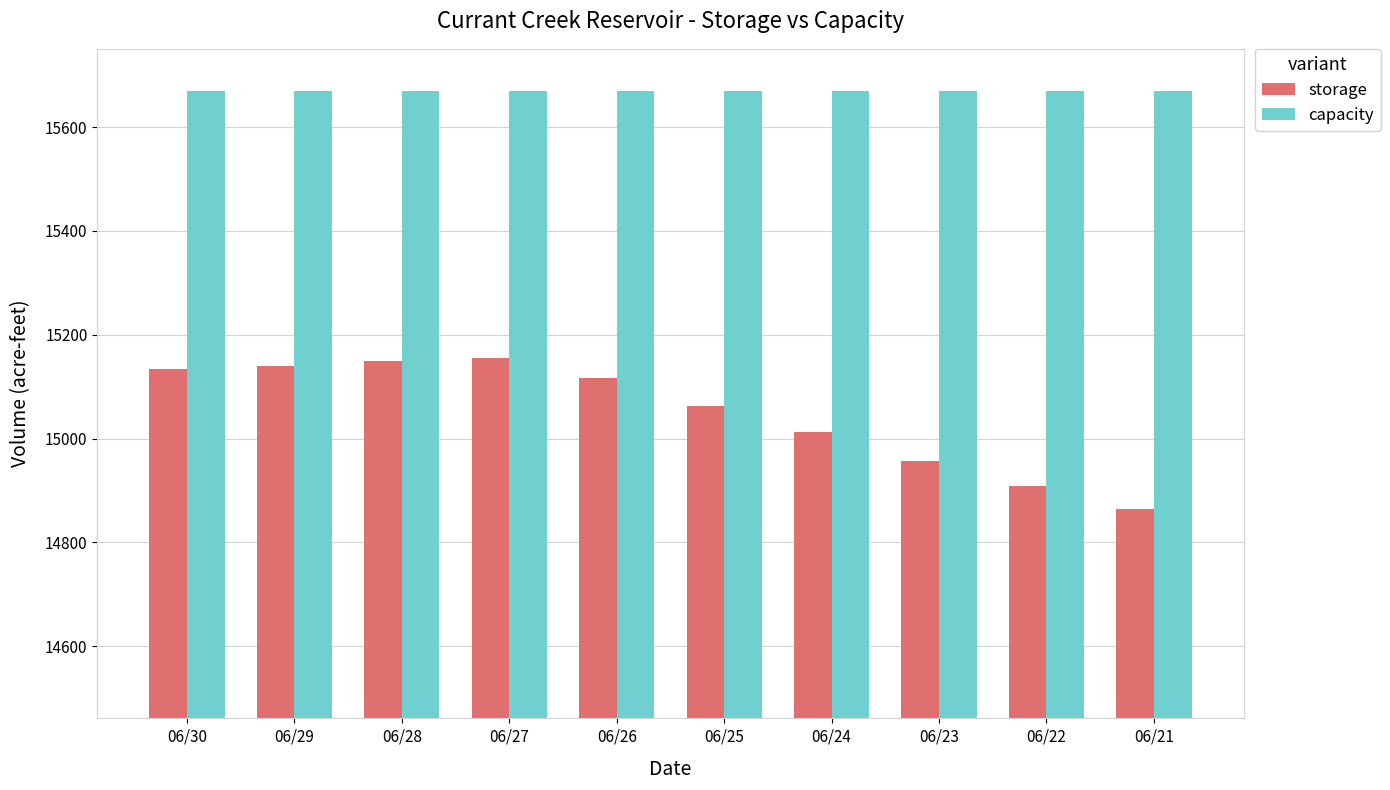

What is the smallest value displayed?

14864